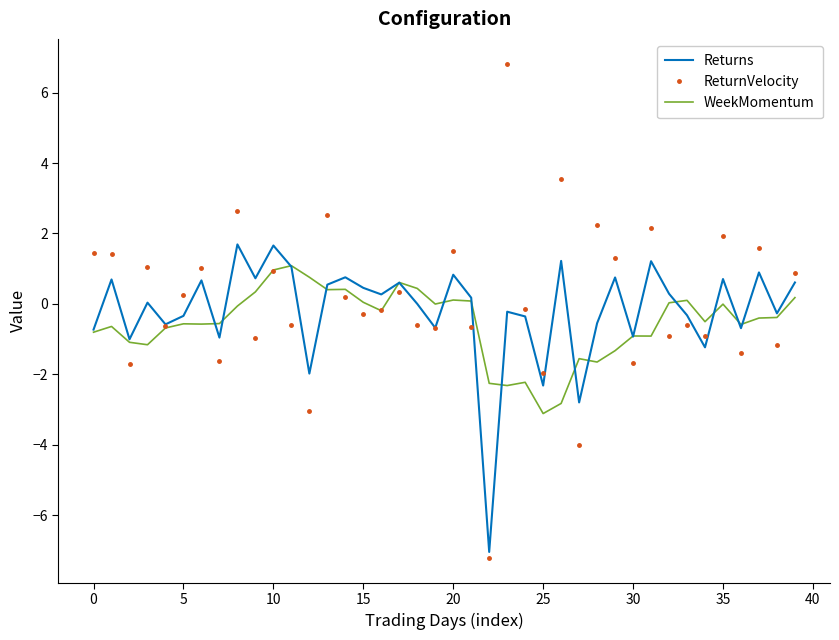

How many distinct data groups are displayed?

3